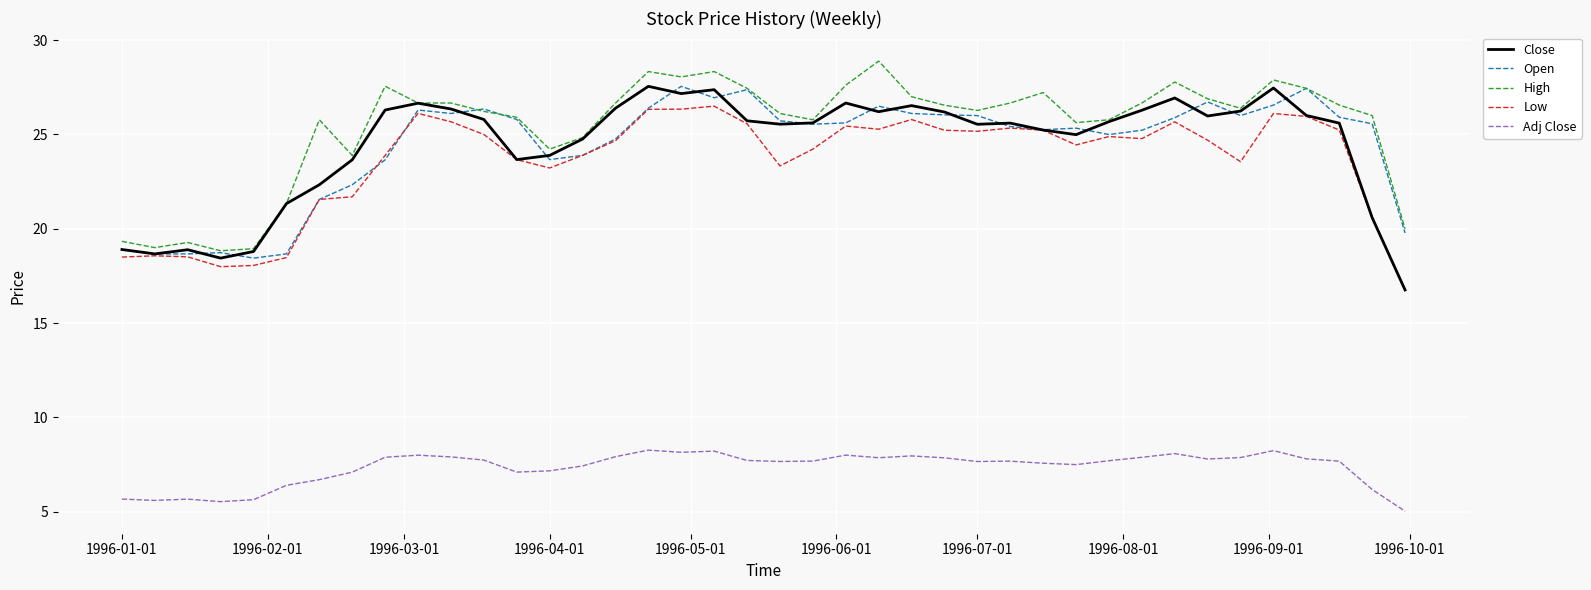

What is the difference between the second highest and second lowest values in the Open series?

8.8